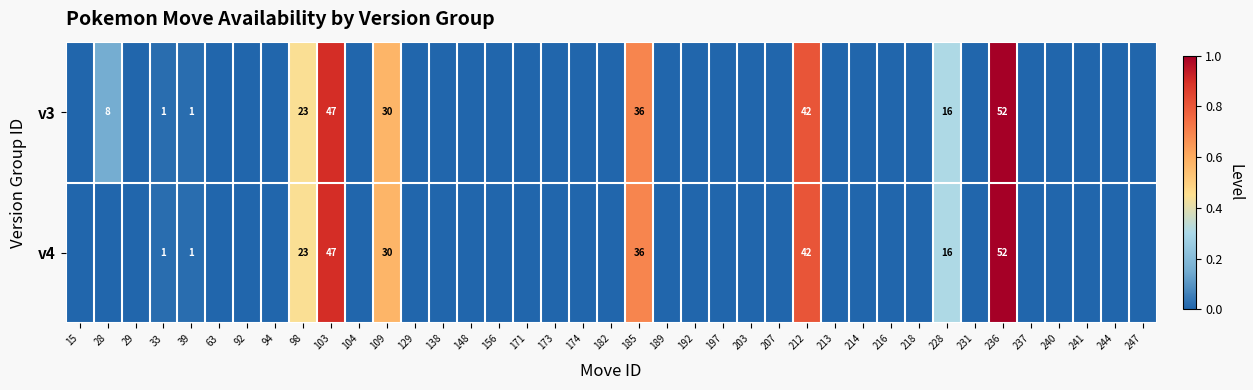

What is the difference between the v3 values at 28 and 103?

39